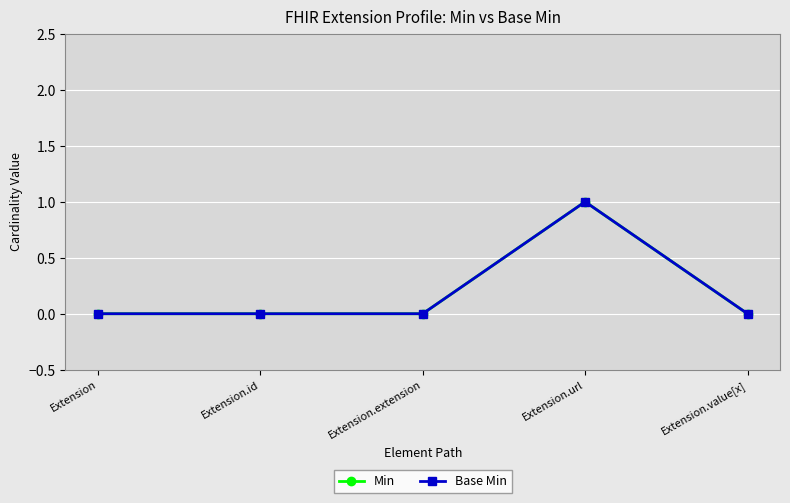

Which series has the largest range (max minus min)?

Min